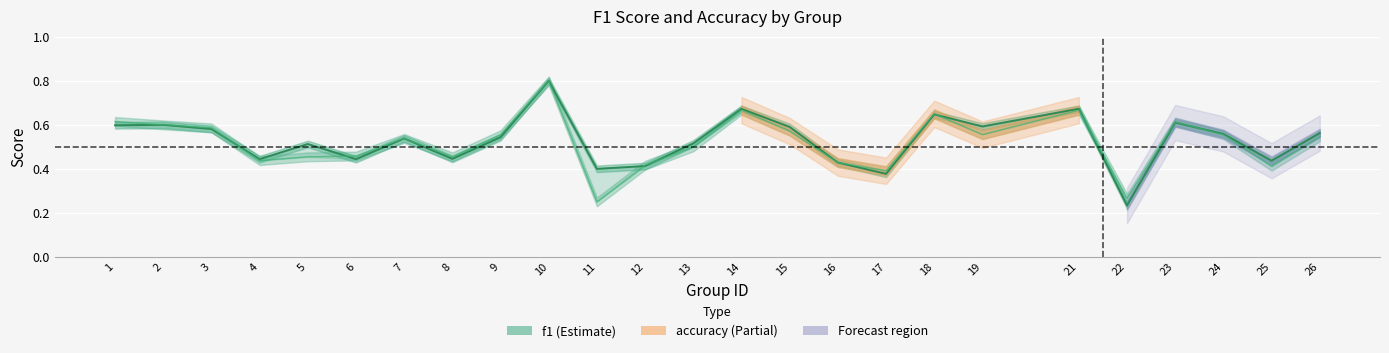

Reading left to right, extract all data points from this chart.

f1: 1=0.6	2=0.6	3=0.6	4=0.4	5=0.5	6=0.4	7=0.5	8=0.4	9=0.5	10=0.8	11=0.4	12=0.4	13=0.5	14=0.7	15=0.6	16=0.4	17=0.4	18=0.6	19=0.6	21=0.7	22=0.2	23=0.6	24=0.6	25=0.4	26=0.6
accuracy: 1=0.6	2=0.6	3=0.6	4=0.4	5=0.5	6=0.5	7=0.5	8=0.5	9=0.6	10=0.8	11=0.2	12=0.4	13=0.5	14=0.7	15=0.6	16=0.4	17=0.4	18=0.7	19=0.6	21=0.7	22=0.3	23=0.6	24=0.6	25=0.4	26=0.5